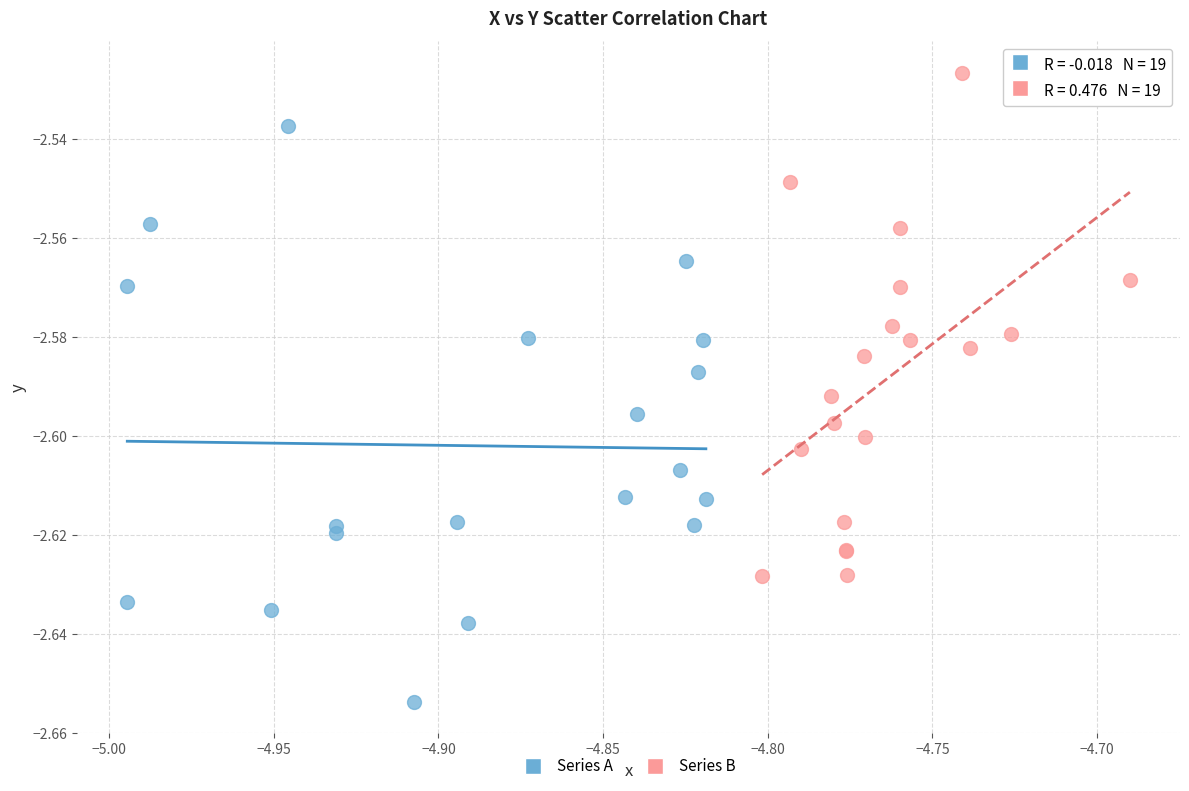

Which series contains the highest Y value?

Series B